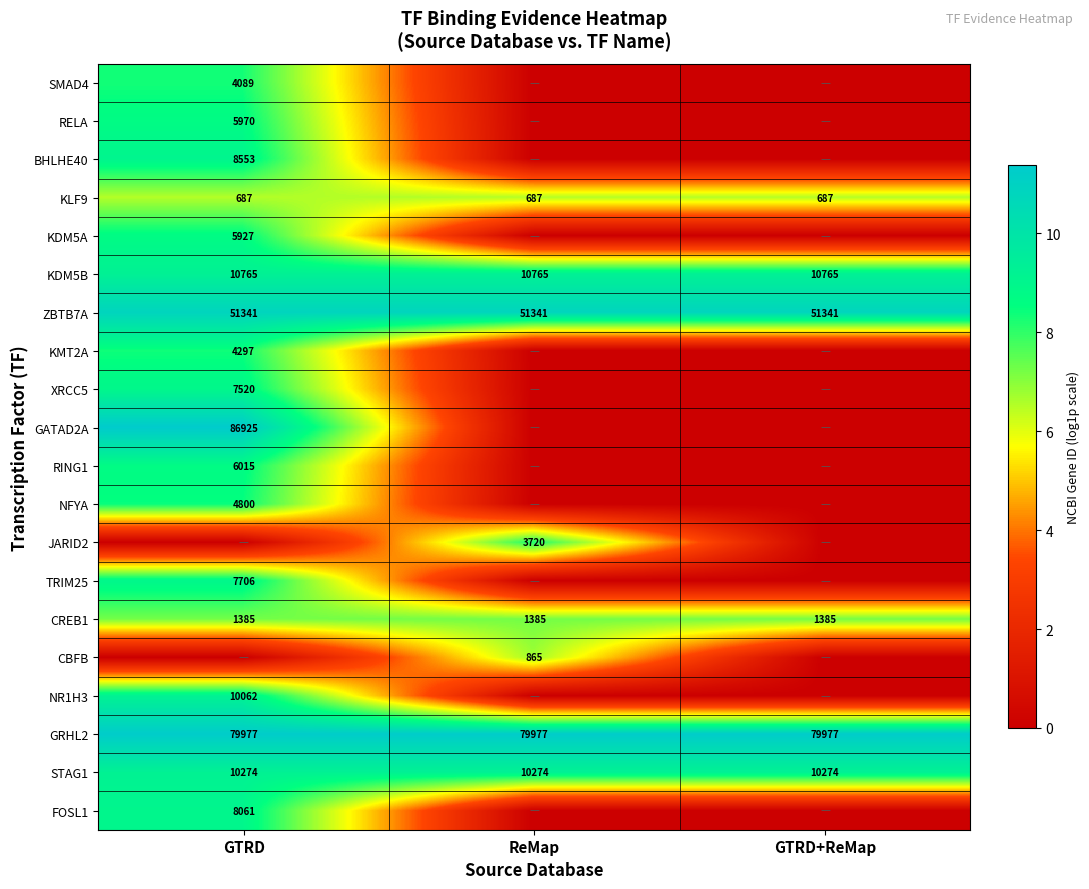

At which category is the sum across all series the highest?

GTRD